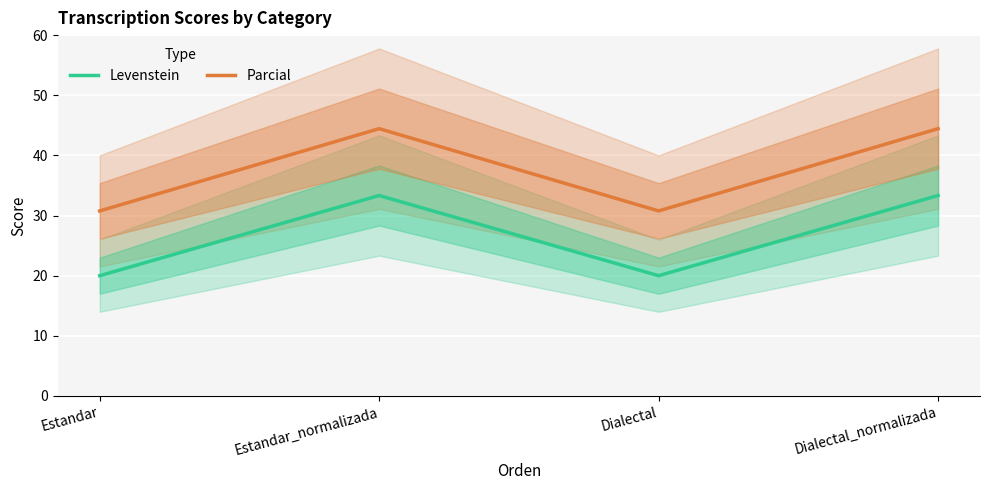

What position from the left is Dialectal?

3